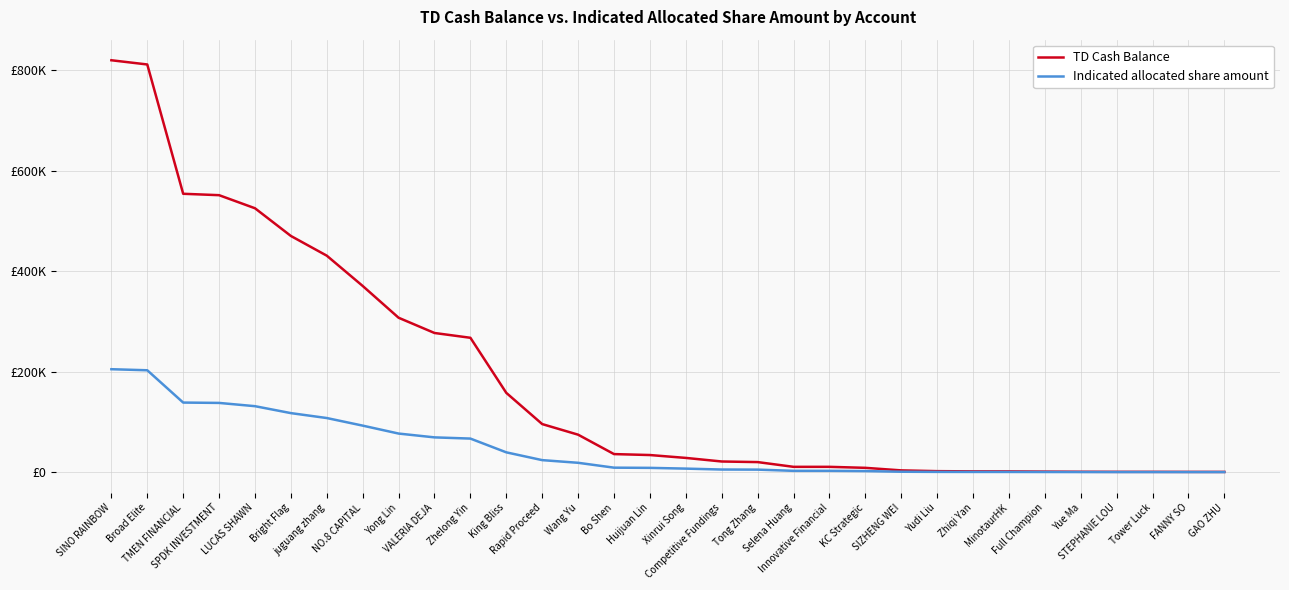

Does the chart have visible grid lines?

Yes